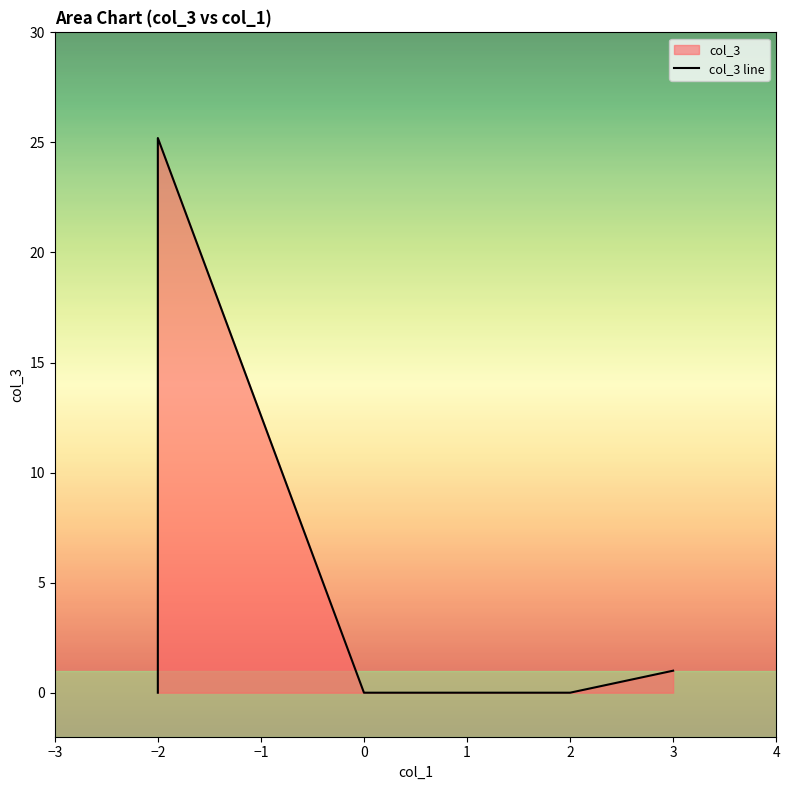

How many series are shown in this chart?

1